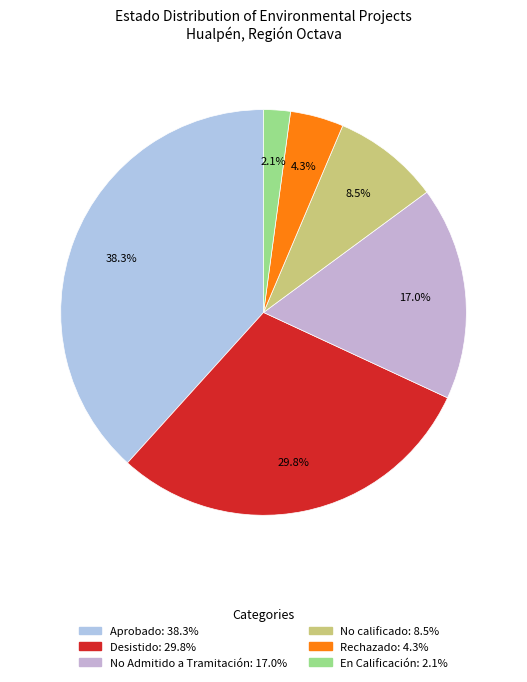

How many slices are in this pie chart?

6